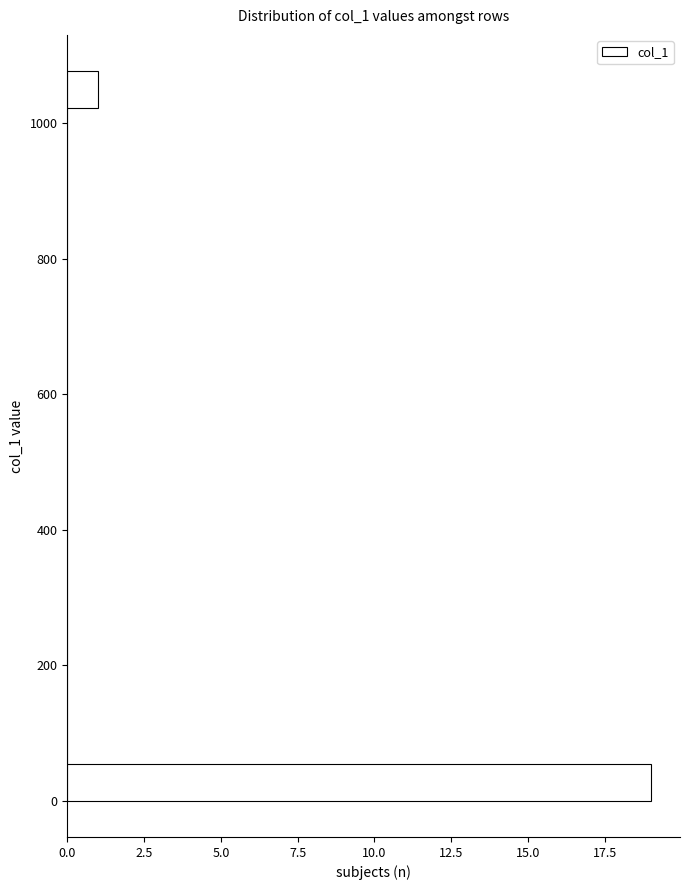

Read against the y-axis, roughly where is the centre of the longest bar?

20